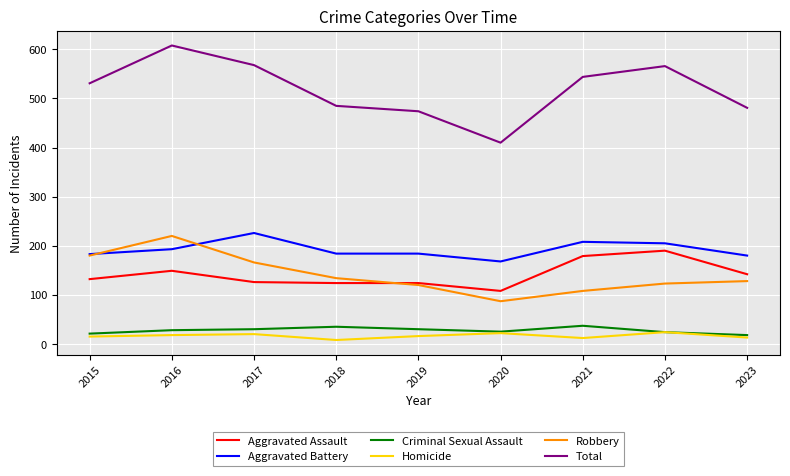

Where does the Robbery series first go above 128?

2015